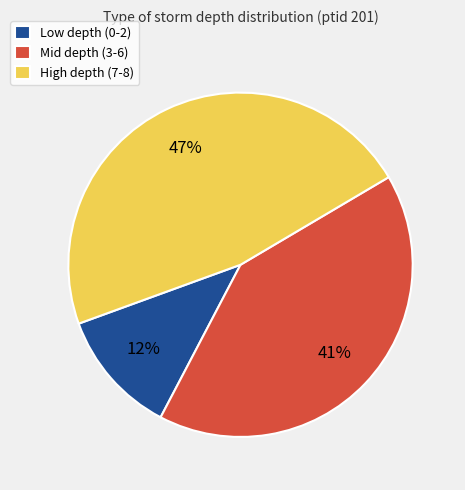

Which has a higher value, Mid depth (3-6) or High depth (7-8)?

High depth (7-8)